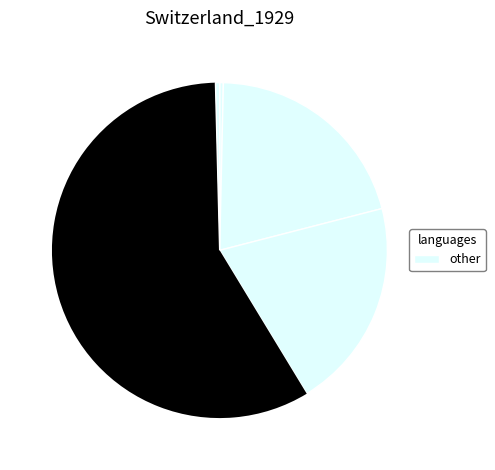

Does any single category account for the majority?

Yes